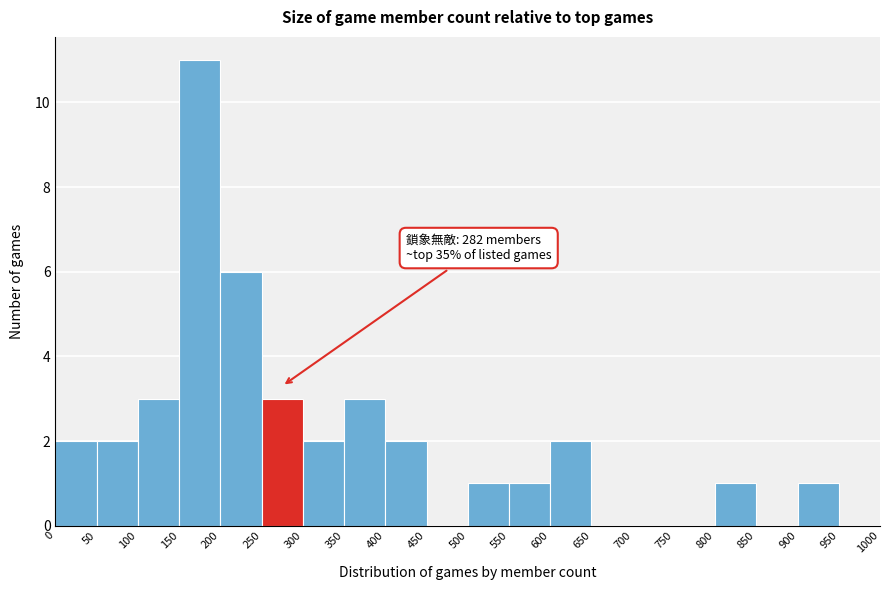

Which range on the x-axis has the tallest bar?

150 to 200